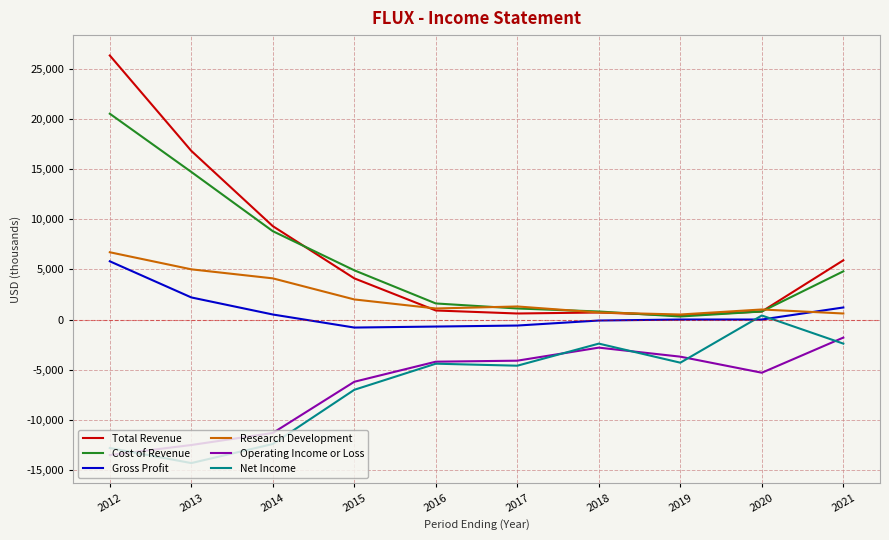

Between 2014 and 2021, which series saw the biggest shift?

Net Income